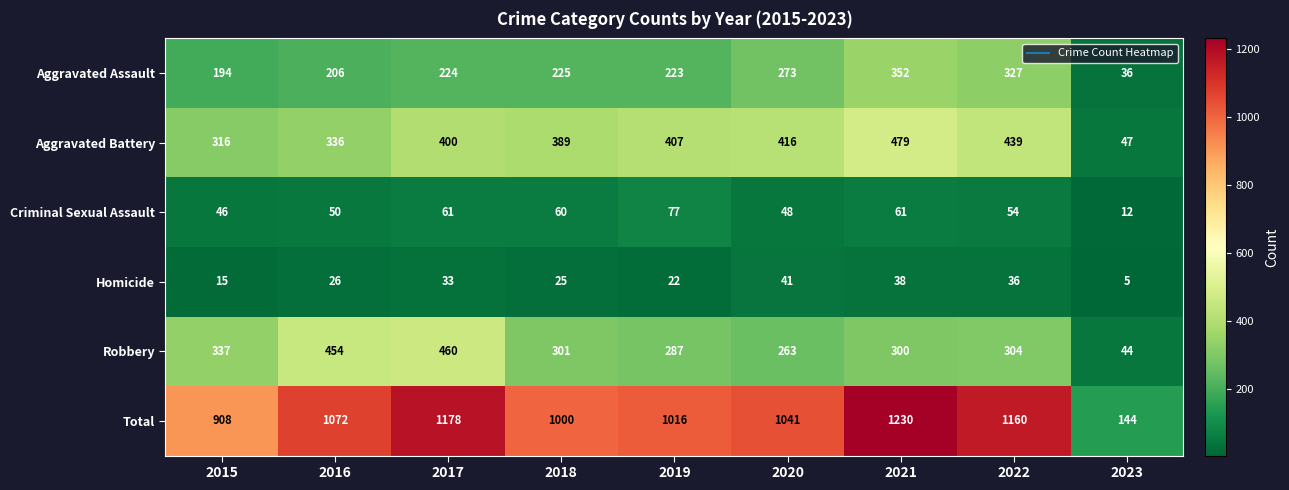

What is the difference between the Robbery values at 2020 and 2018?

38